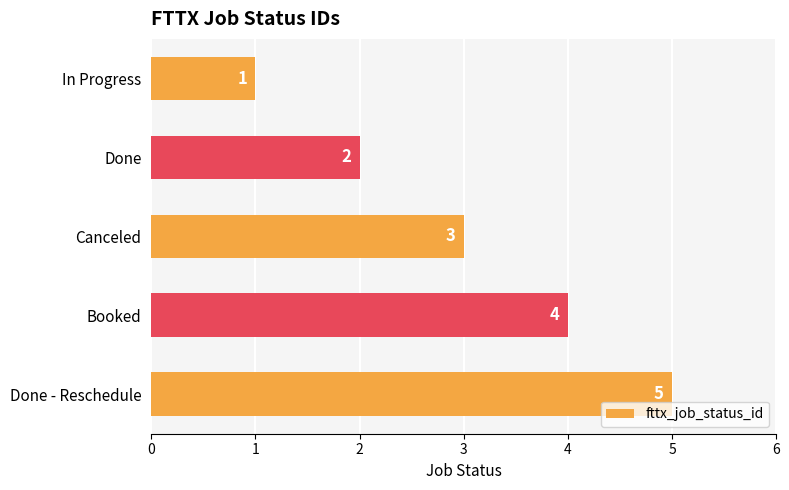

What is the approximate value at Booked?

4